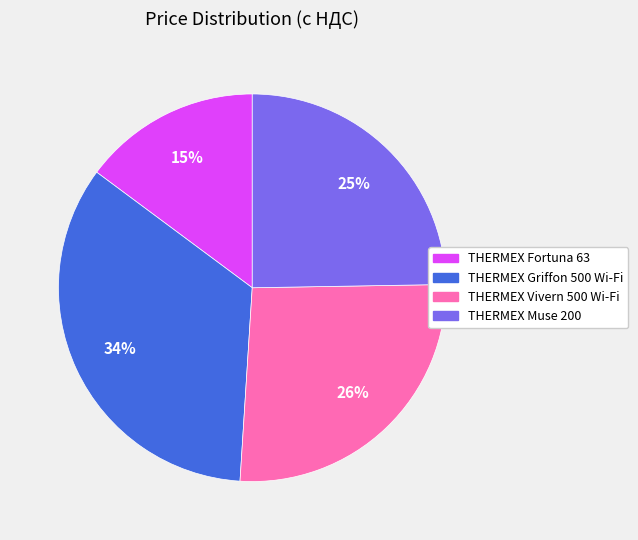

Which category has the biggest portion of the pie?

THERMEX Griffon 500 Wi-Fi